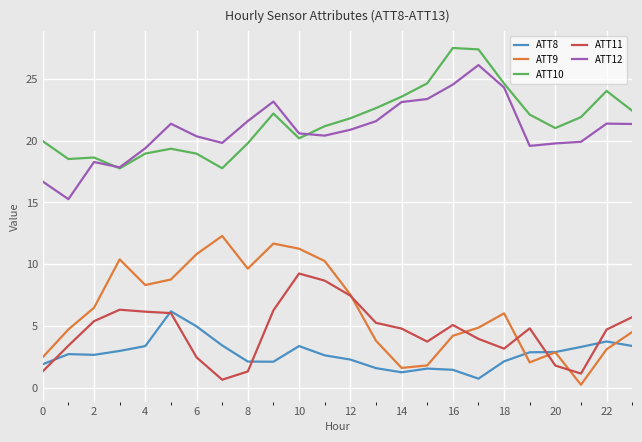

What is the maximum value shown in the chart?

27.5